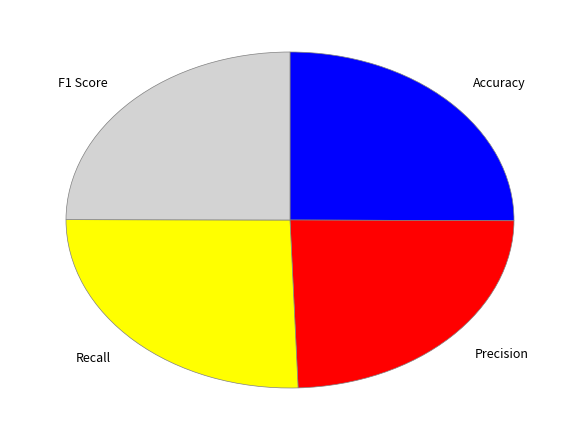

True or false: Precision accounts for 24% of the total.

True